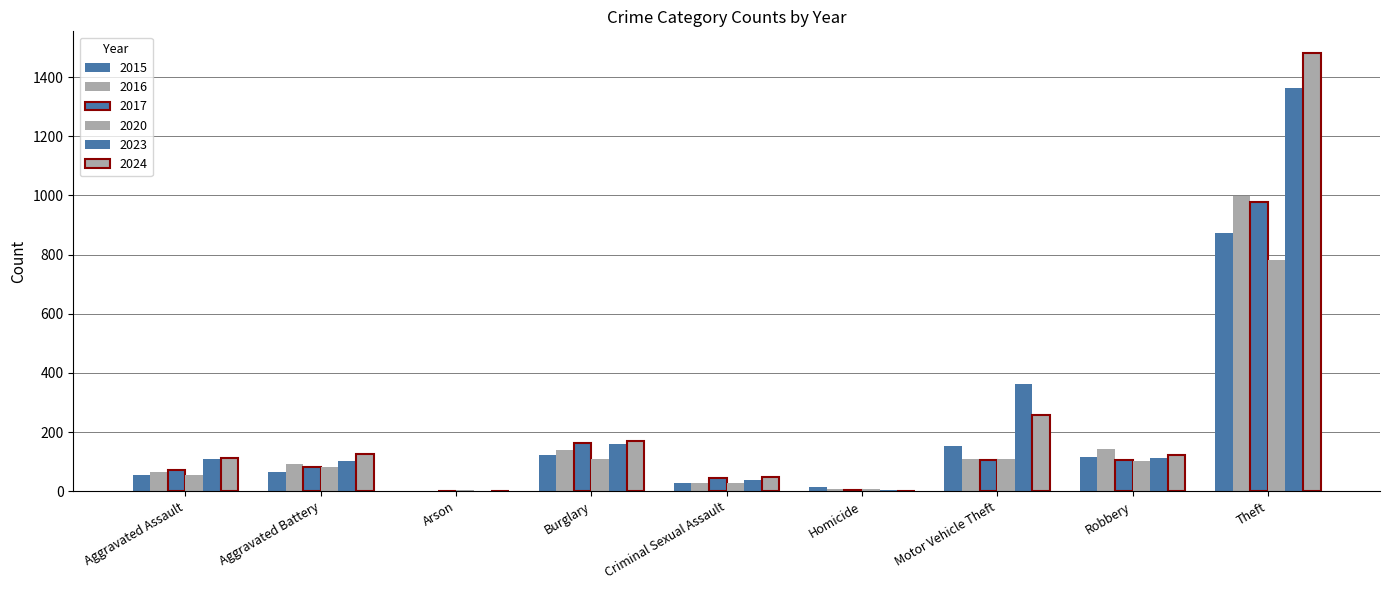

Which series has the widest spread of values?

2024